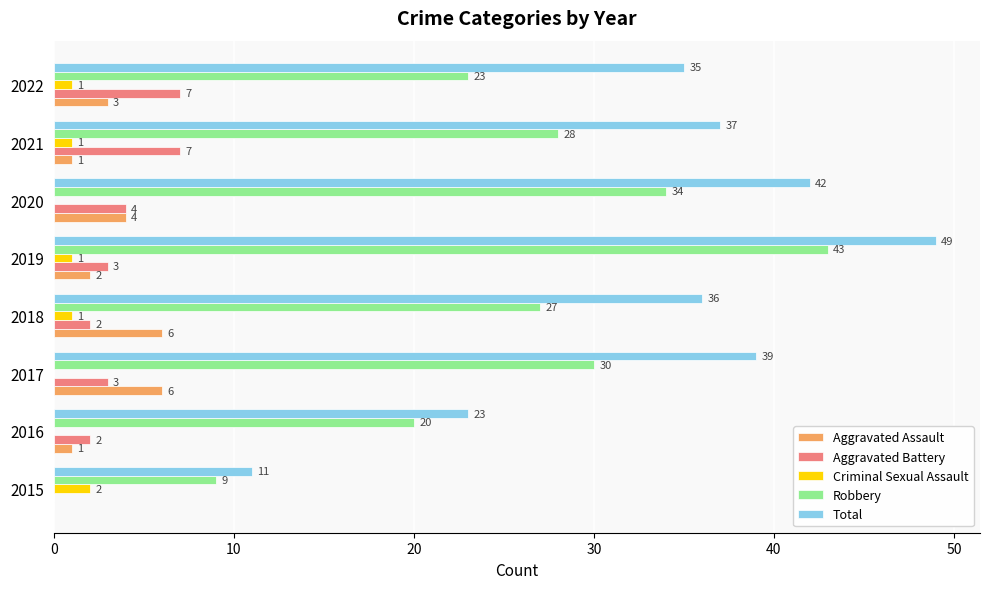

True or false: Criminal Sexual Assault has a value of 2 at 2015.

True